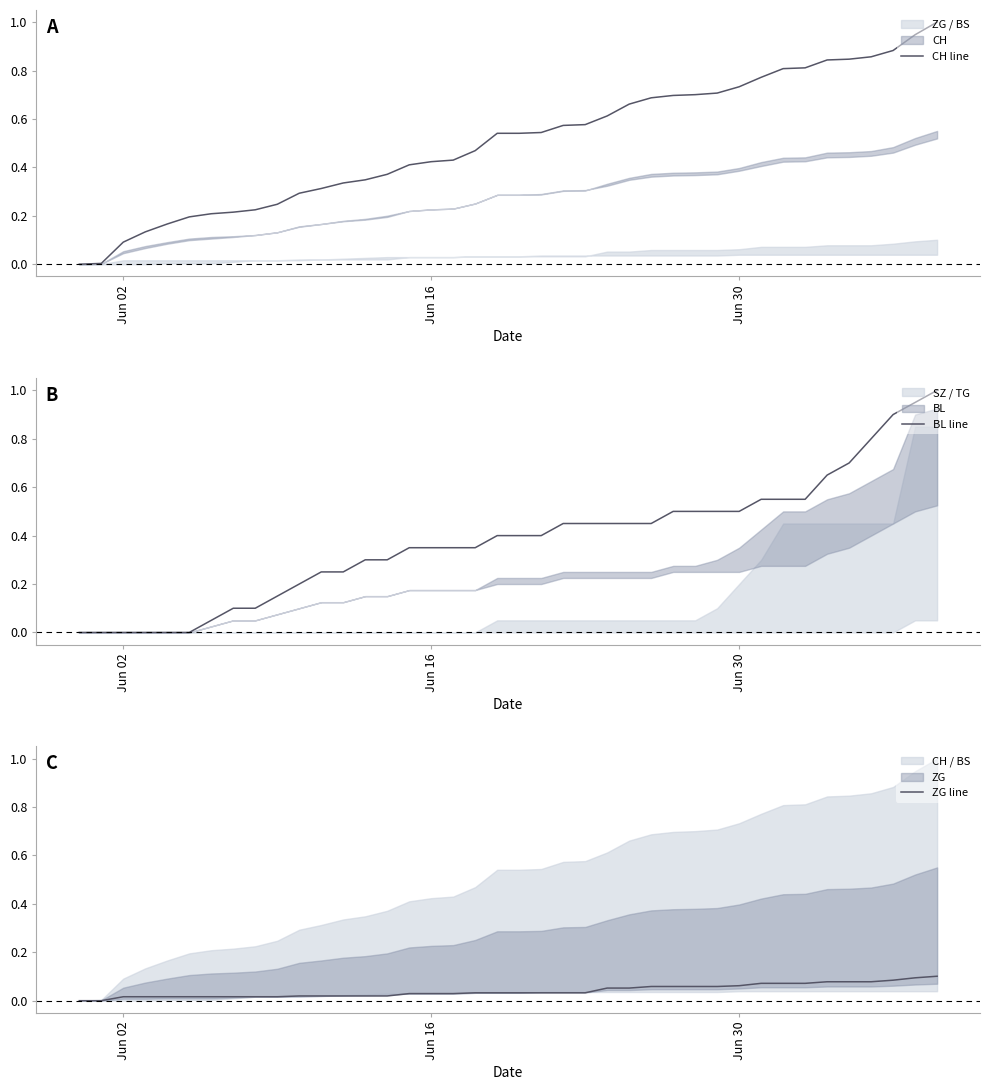

Rank the series by their average value, from highest to lowest.

CH line, BL line, ZG line